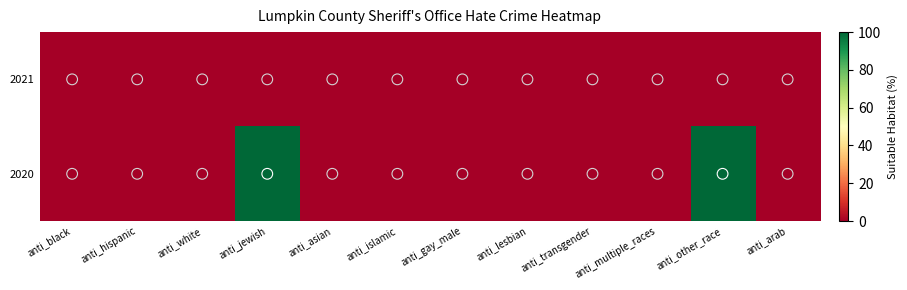

Which series has the largest total across all categories?

2020